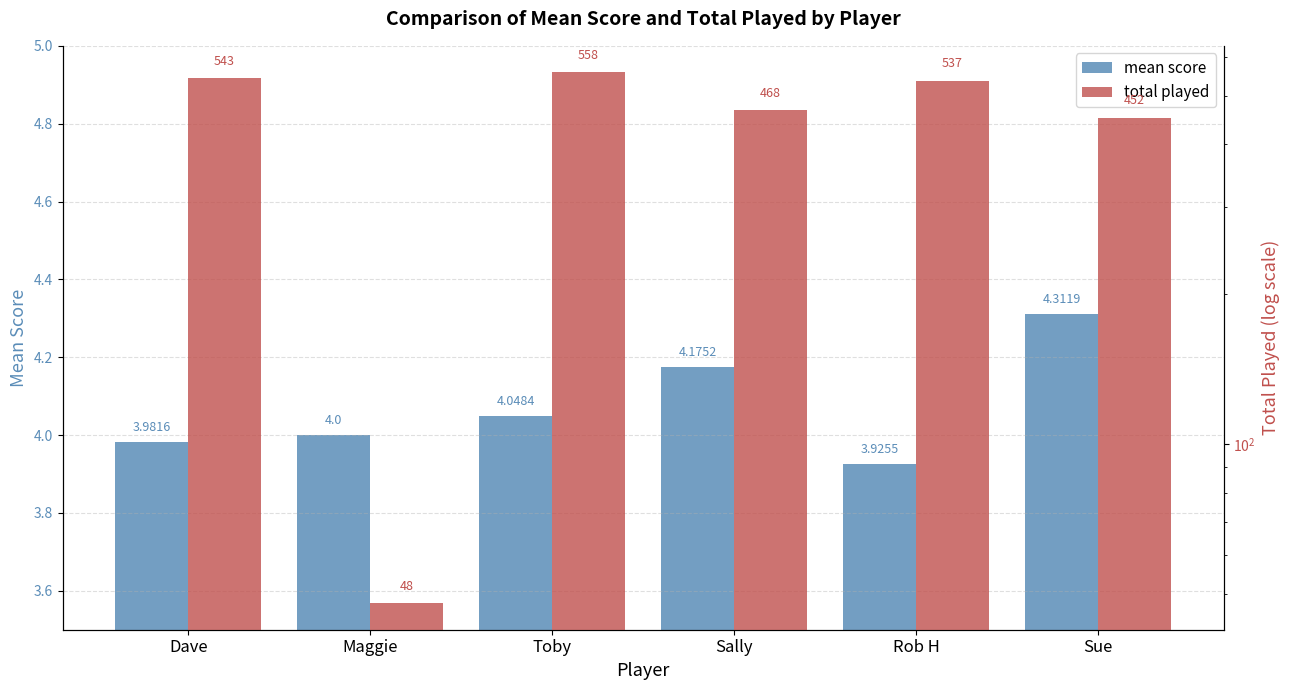

Rank the series by their maximum value, from lowest to highest.

mean score, total played